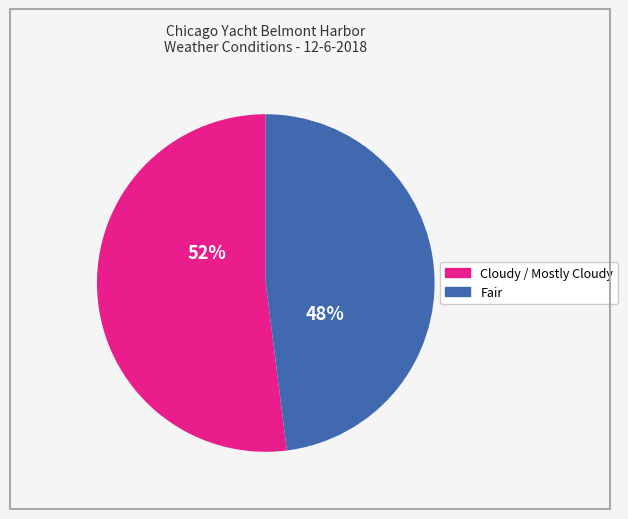

Which slice is the smallest?

Fair